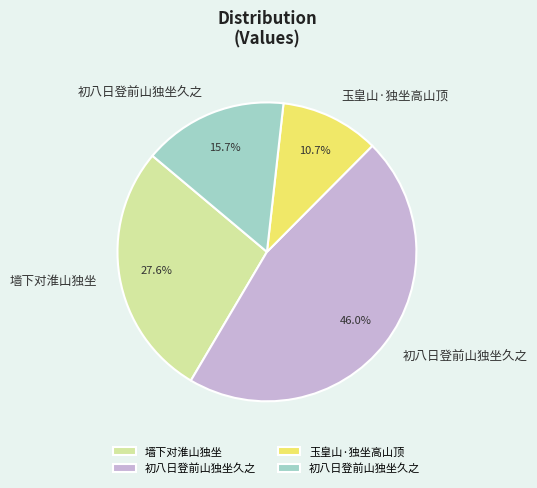

Does any single category account for the majority?

No